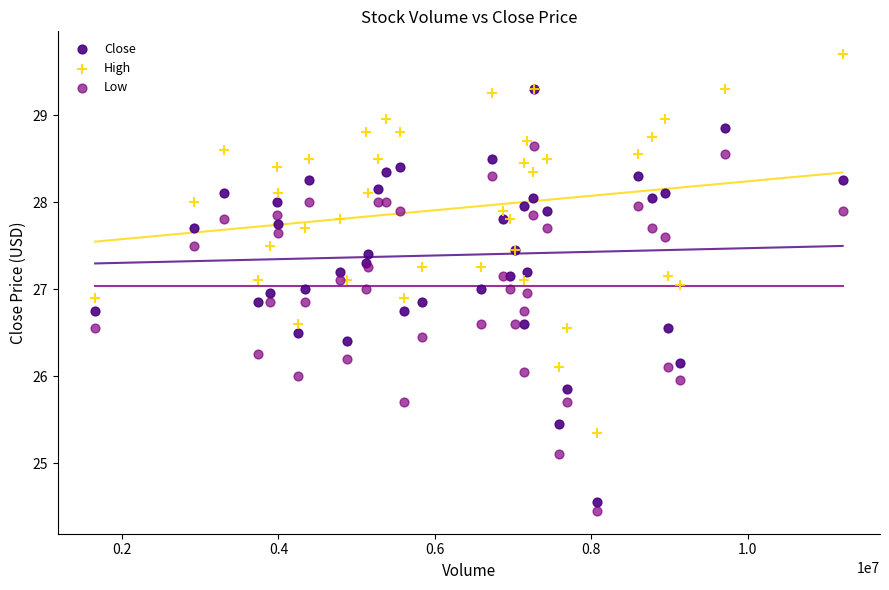

Which series reaches the minimum Y coordinate?

Low